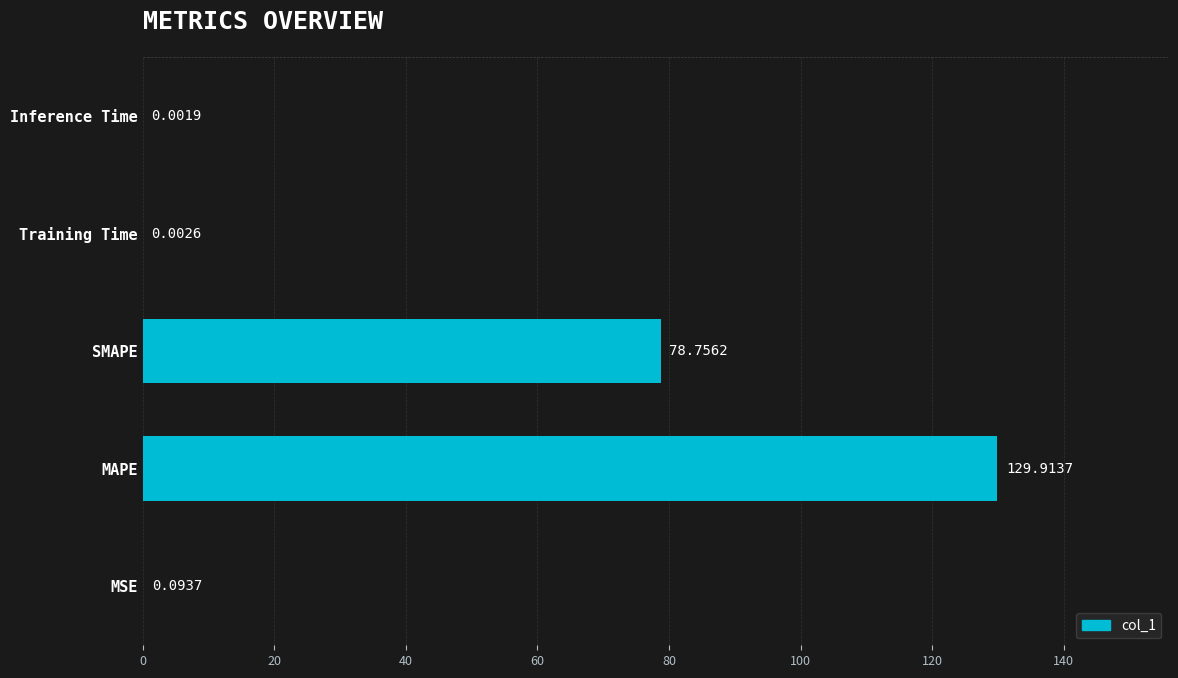

What is the sum of all values?

208.8